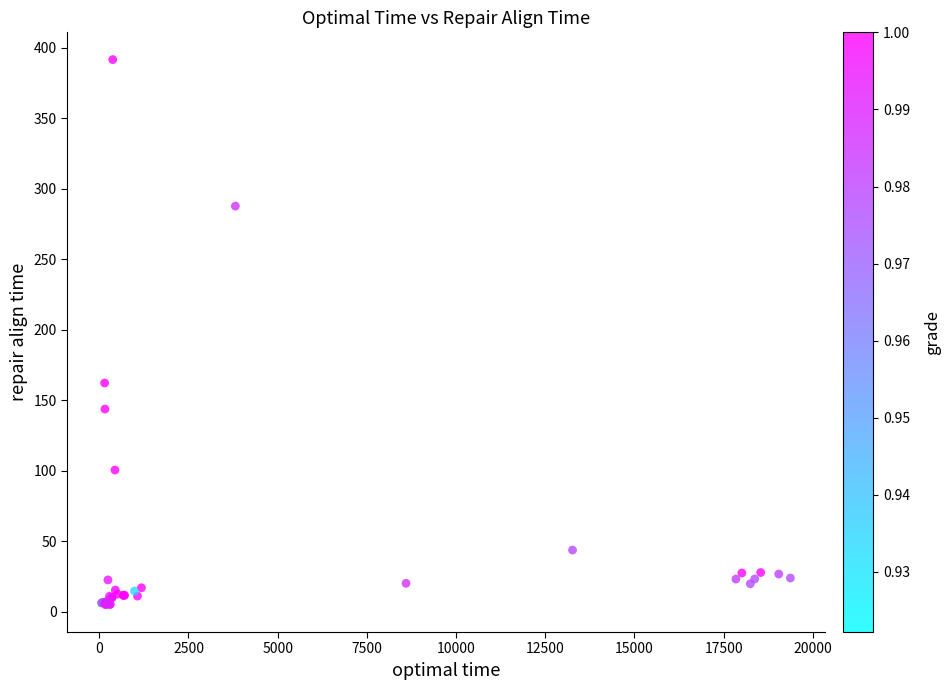

What Y value in the scatter plot is closest to 198?

162.2